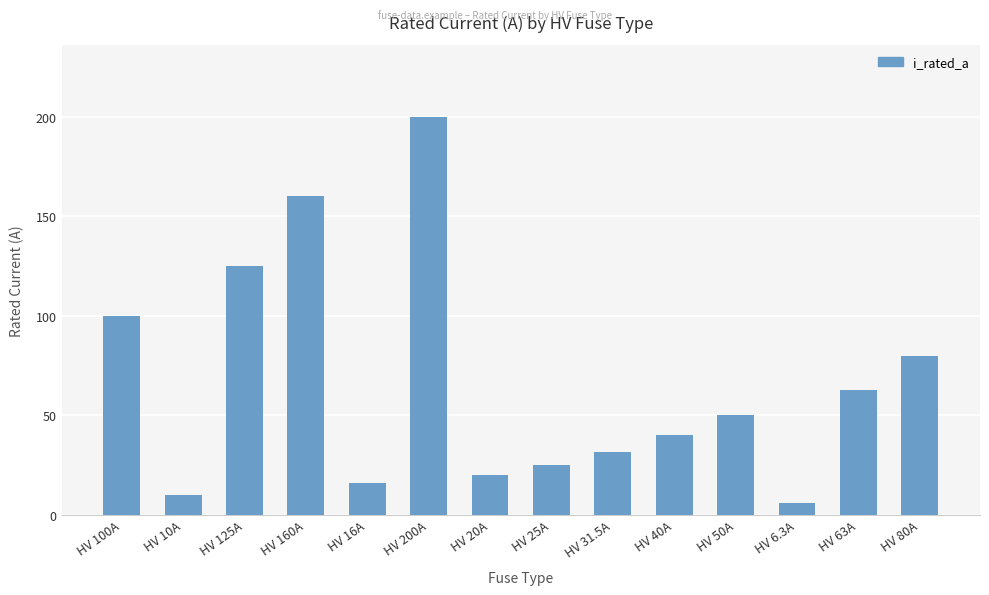

The value at HV 125A is 125.0. True or false?

True